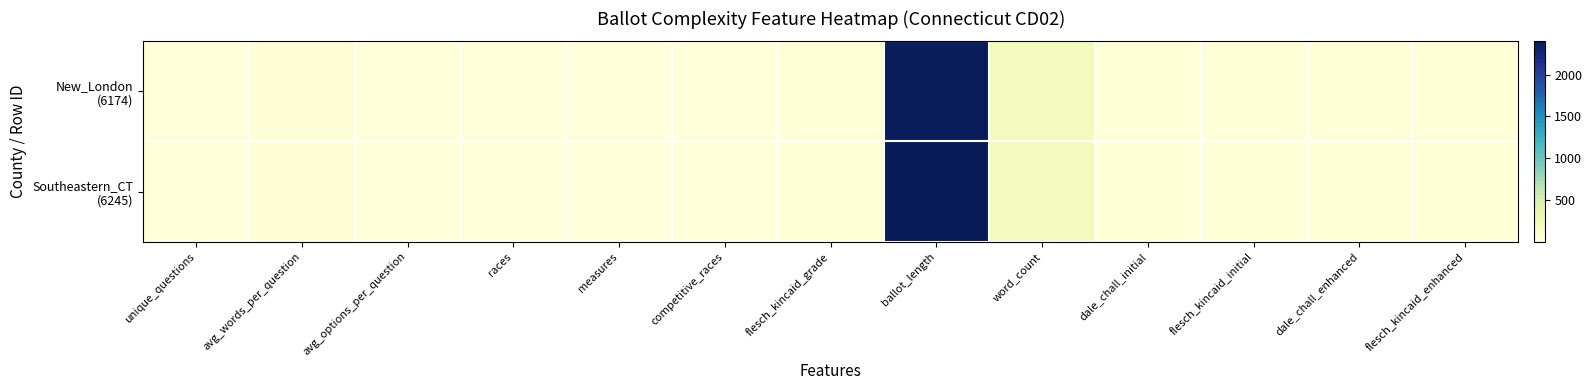

List the series in order of their overall mean, lowest first.

New_London (6174), Southeastern_CT (6245)